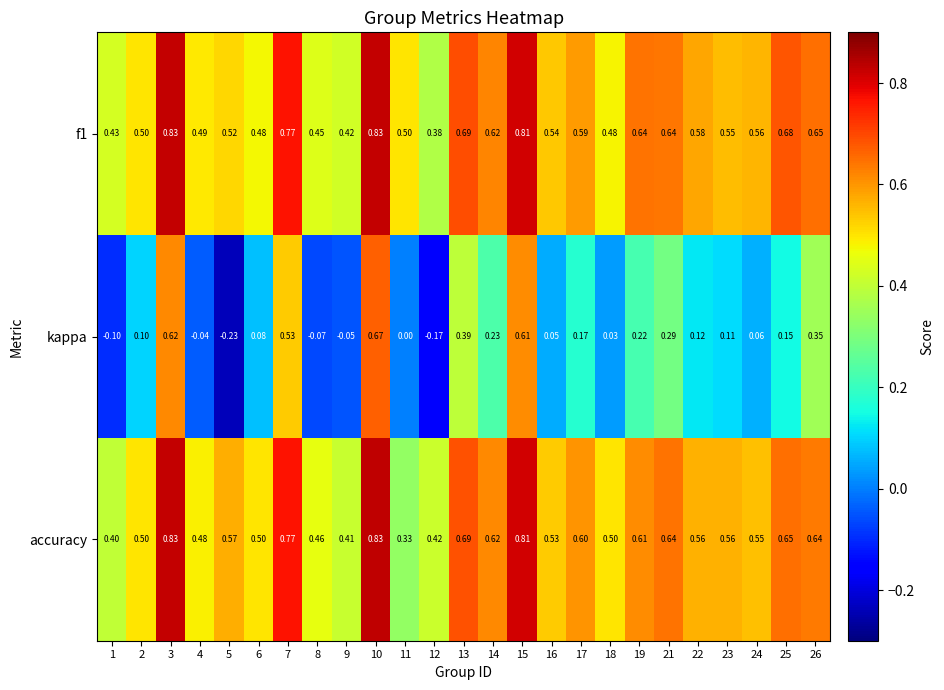

Which series changed the most between 21 and 24?

kappa